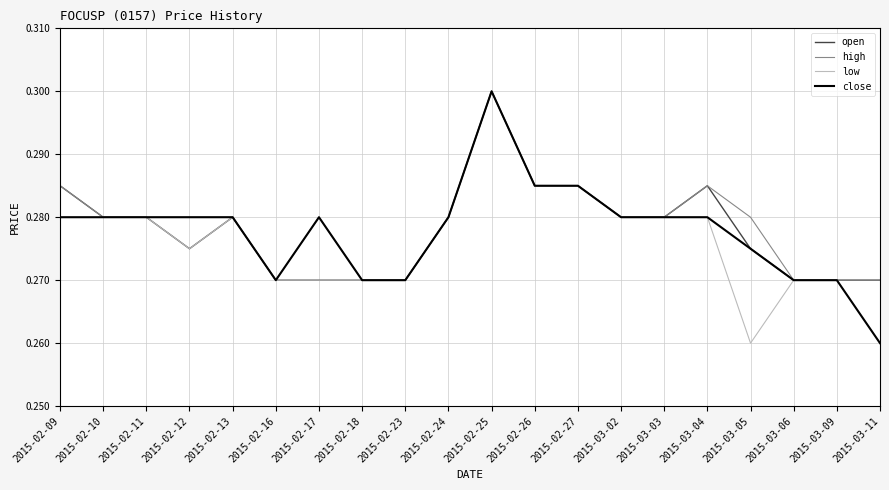

What position from the right is 2015-03-04?

5